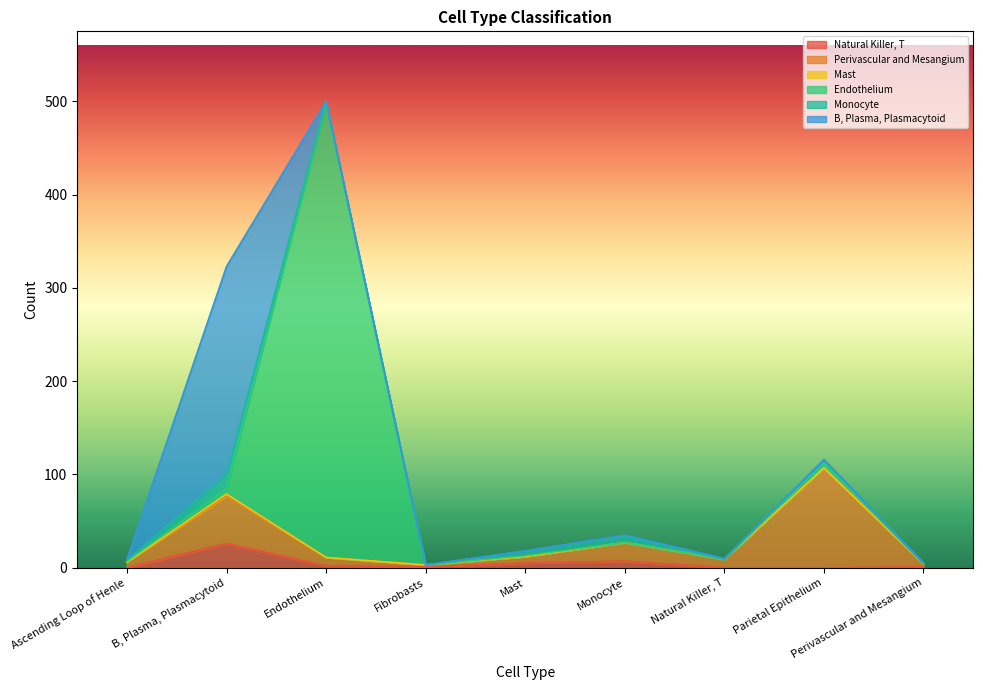

What is the difference between the second highest and minimum values in the Monocyte series?

7